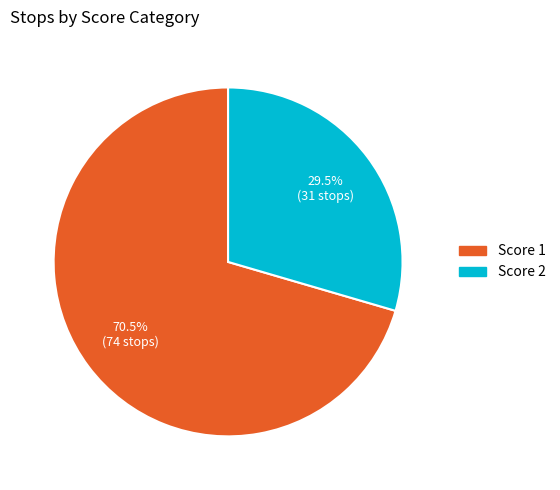

Is there a majority slice in this chart?

Yes